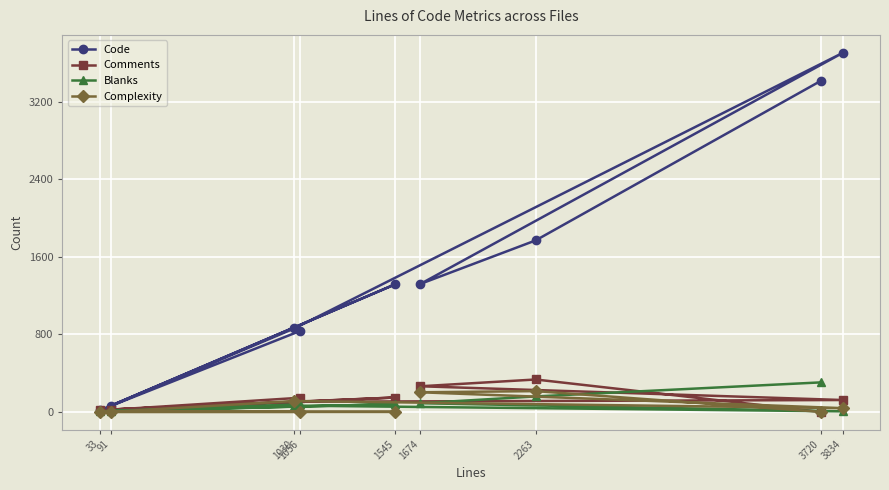

Between 1545 and 1030, which is larger?

1545